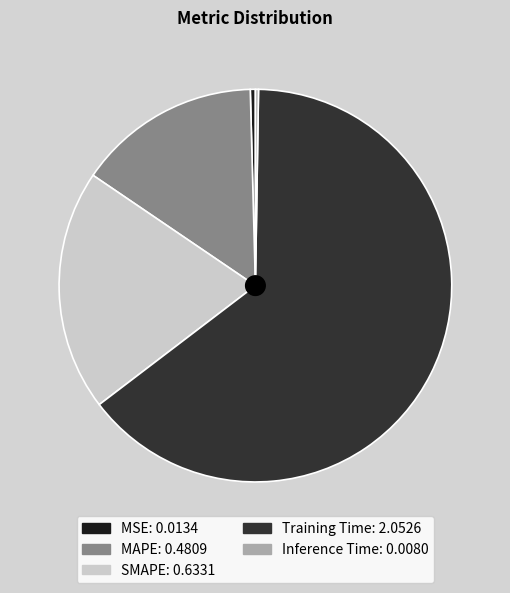

Which has a higher value, SMAPE or MAPE?

SMAPE